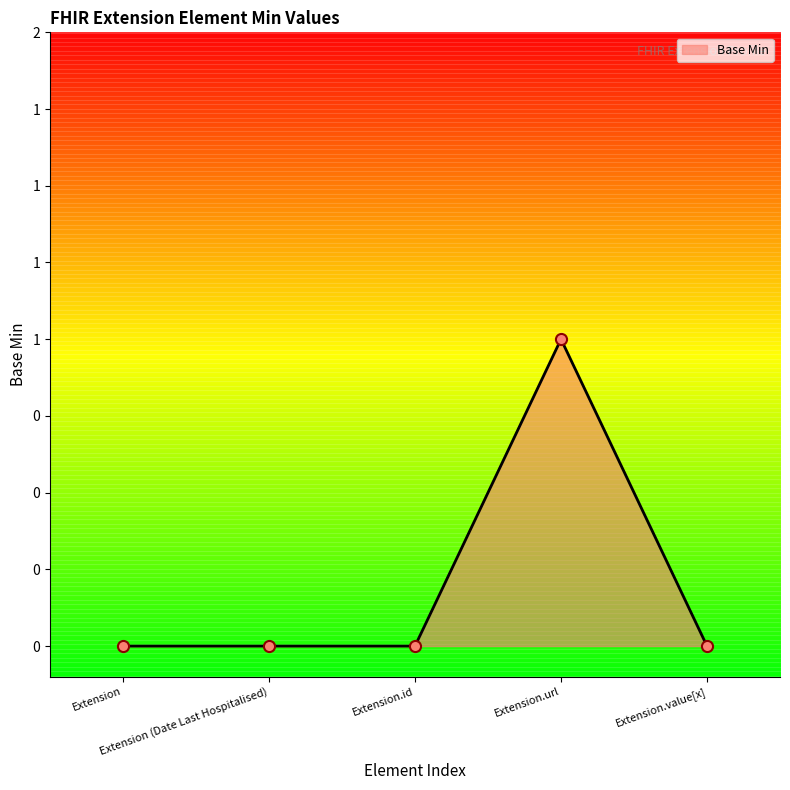

At which label is the value closest to 0?

Extension